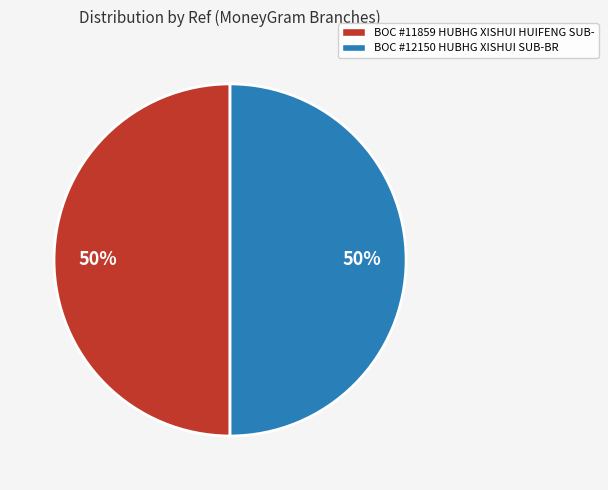

Is the sum of BOC #11859 HUBHG XISHUI HUIFENG SUB- and BOC #12150 HUBHG XISHUI SUB-BR greater than half?

Yes